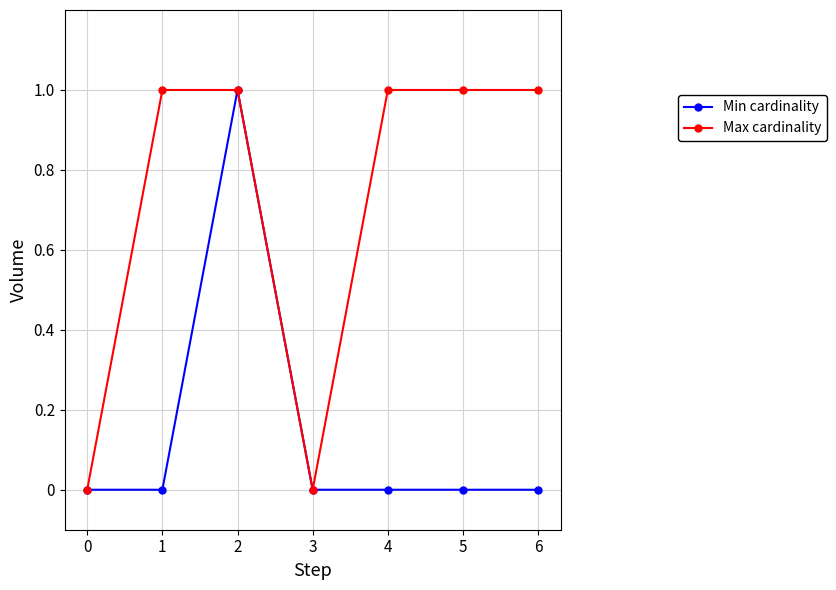

List the series in order of their overall mean, highest first.

Max cardinality, Min cardinality